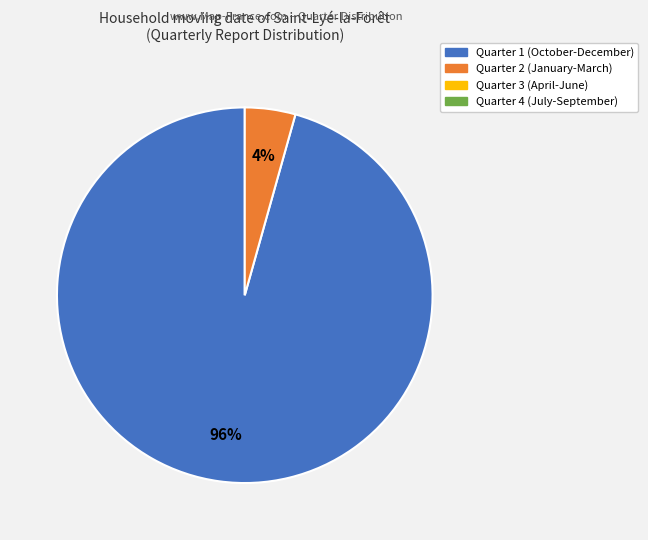

To the nearest percent, what is the average slice percentage?

50%